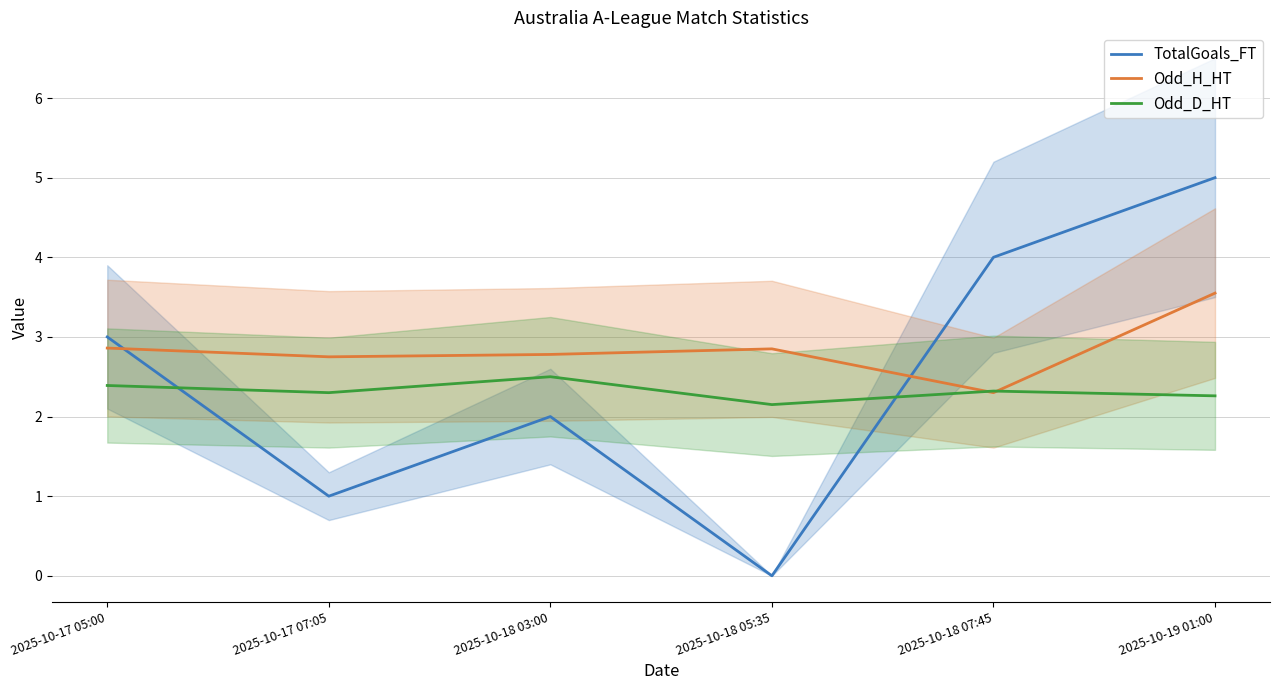

How many times do Odd_H_HT and TotalGoals_FT cross each other?

2